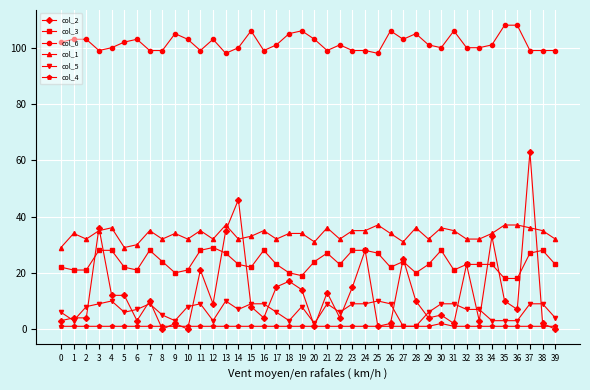

Reading right to left, what are all the values shown in this chart?

col_2: 0	2	63	7	10	33	3	23	2	5	4	10	25	2	1	28	15	4	13	1	14	17	15	4	8	46	35	9	21	0	2	0	10	3	12	12	36	4	4	3
col_3: 23	28	27	18	18	23	23	23	21	28	23	20	24	22	27	28	28	23	27	24	19	20	23	28	22	23	27	29	28	21	20	24	28	21	22	28	28	21	21	22
col_6: 99	99	99	108	108	101	100	100	106	100	101	105	103	106	98	99	99	101	99	103	106	105	101	99	106	100	98	103	99	103	105	99	99	103	102	100	99	103	103	102
col_1: 32	35	36	37	37	34	32	32	35	36	32	36	31	34	37	35	35	32	36	31	34	34	32	35	33	32	37	32	35	32	34	32	35	30	29	36	35	32	34	29
col_5: 4	9	9	3	3	3	7	7	9	9	6	1	1	9	10	9	9	6	9	2	8	3	6	9	9	7	10	3	9	8	3	5	9	7	6	10	9	8	3	6
col_4: 1	1	1	1	1	1	1	1	1	2	1	1	1	1	1	1	1	1	1	1	1	1	1	1	1	1	1	1	1	1	1	1	1	1	1	1	1	1	1	1